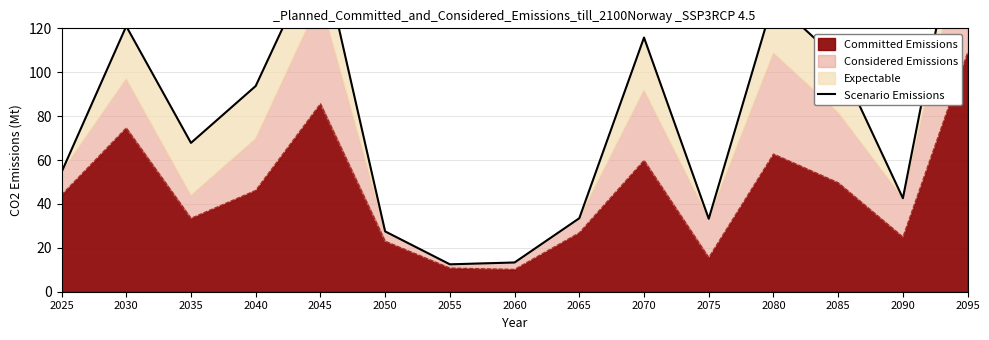

Does the chart have visible grid lines?

Yes